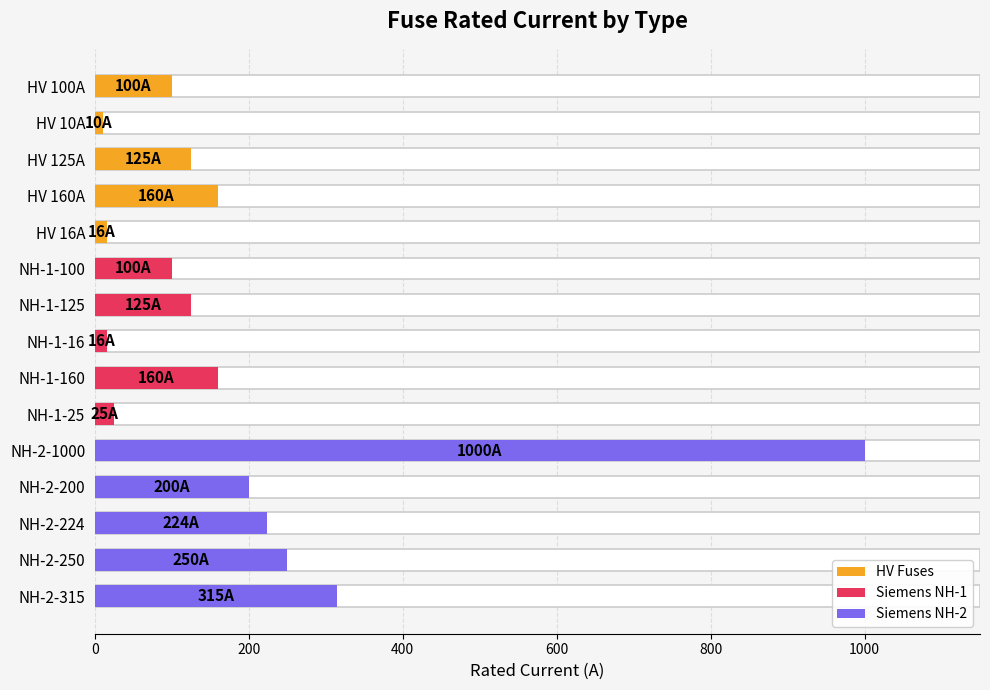

Is it true that HV Fuses equals 125 at HV 125A?

True